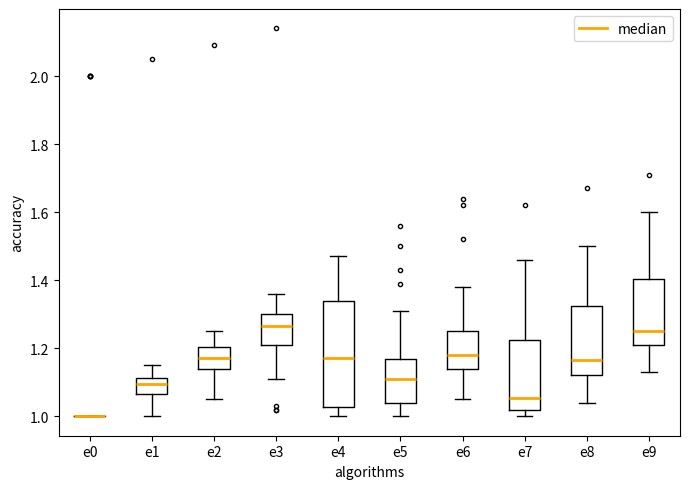

Where does the median line of the box for e8 sit on the y-axis? The values are not printed on the chart, so give them approximately, as read against the axis.

1.16